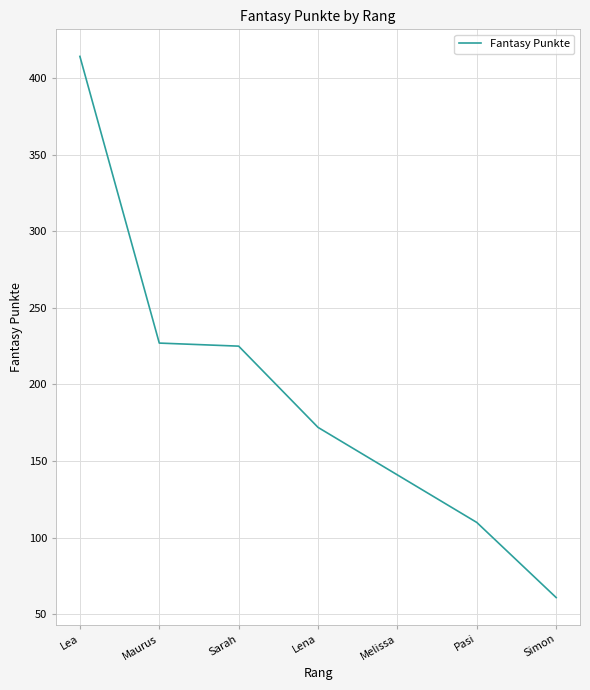

What is the change in value from Melissa to Pasi?

-31